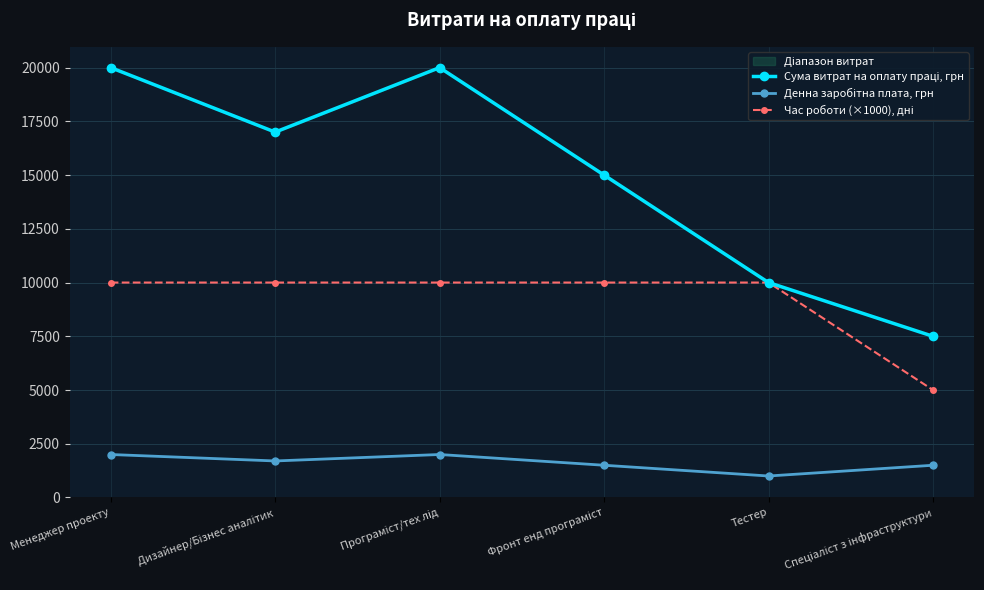

What is the value of the Денна заробітна плата, грн point at the 5th from the left?

1000